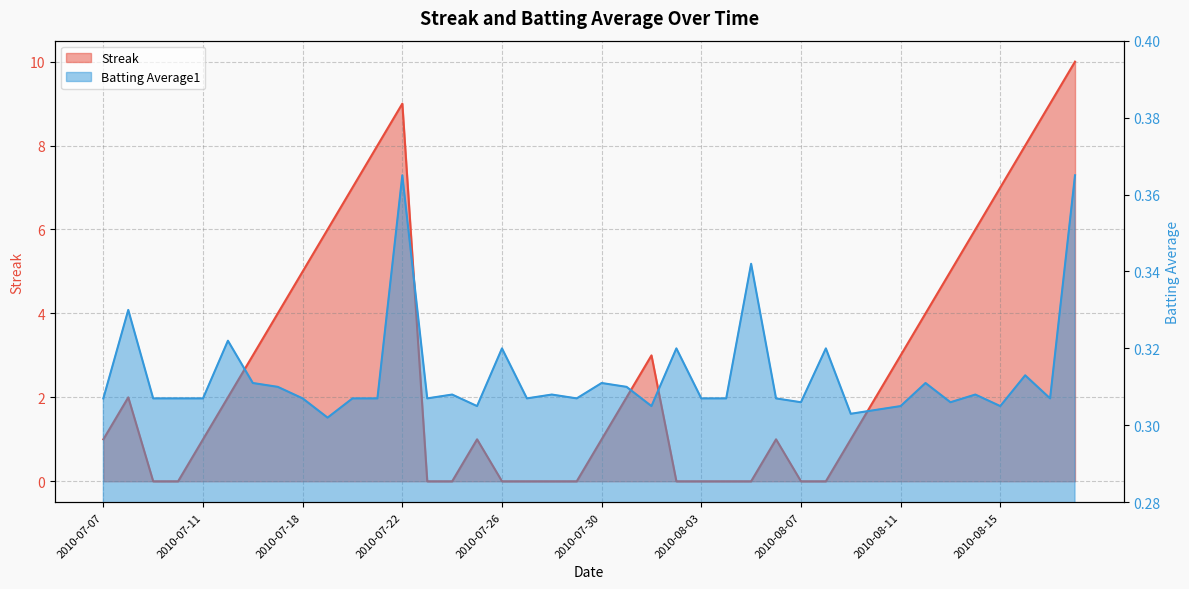

Reading left to right, transcribe all the data shown in this chart.

Streak: 1.0	2.0	0.0	0.0	1.0	2.0	3.0	4.0	5.0	6.0	7.0	8.0	9.0	0.0	0.0	1.0	0.0	0.0	0.0	0.0	1.0	2.0	3.0	0.0	0.0	0.0	0.0	1.0	0.0	0.0	1.0	2.0	3.0	4.0	5.0	6.0	7.0	8.0	9.0	10.0
Batting Average1: 0.3	0.3	0.3	0.3	0.3	0.3	0.3	0.3	0.3	0.3	0.3	0.3	0.4	0.3	0.3	0.3	0.3	0.3	0.3	0.3	0.3	0.3	0.3	0.3	0.3	0.3	0.3	0.3	0.3	0.3	0.3	0.3	0.3	0.3	0.3	0.3	0.3	0.3	0.3	0.4